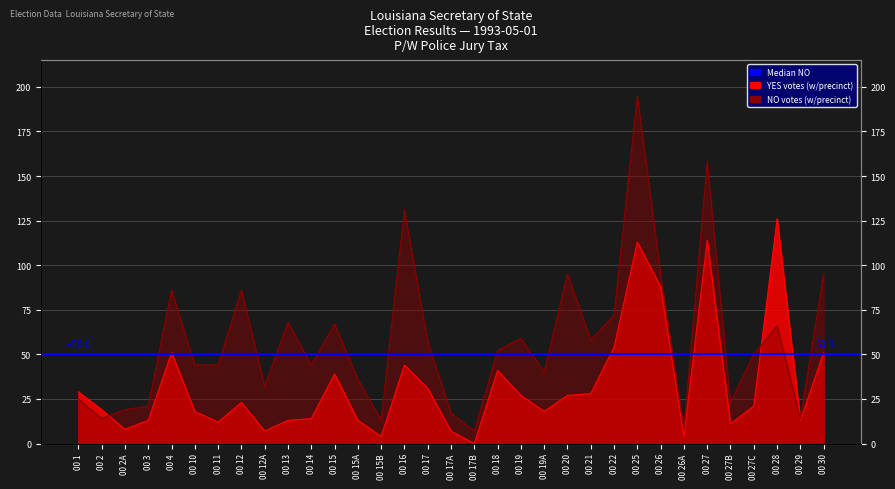

What is the difference between the YES values at 00 25 and 00 1?

84